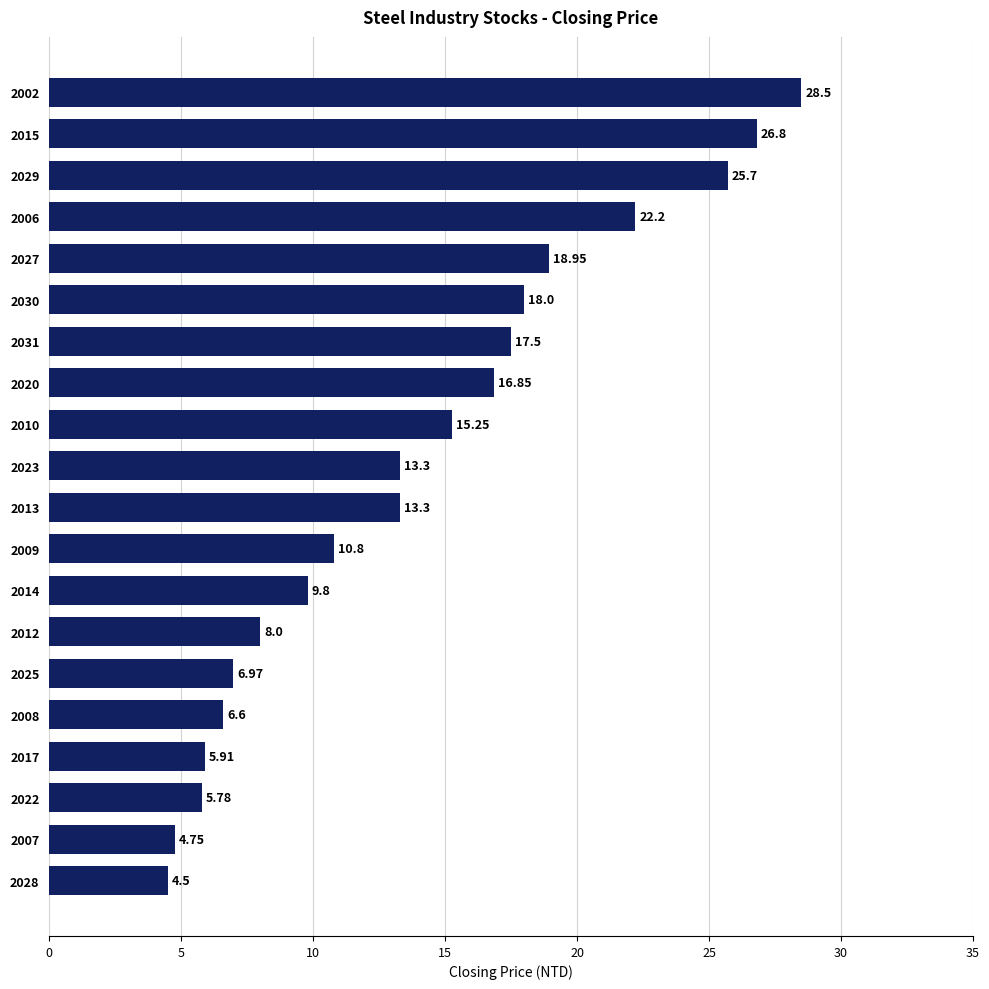

At which category does the chart reach its peak across all series?

2002